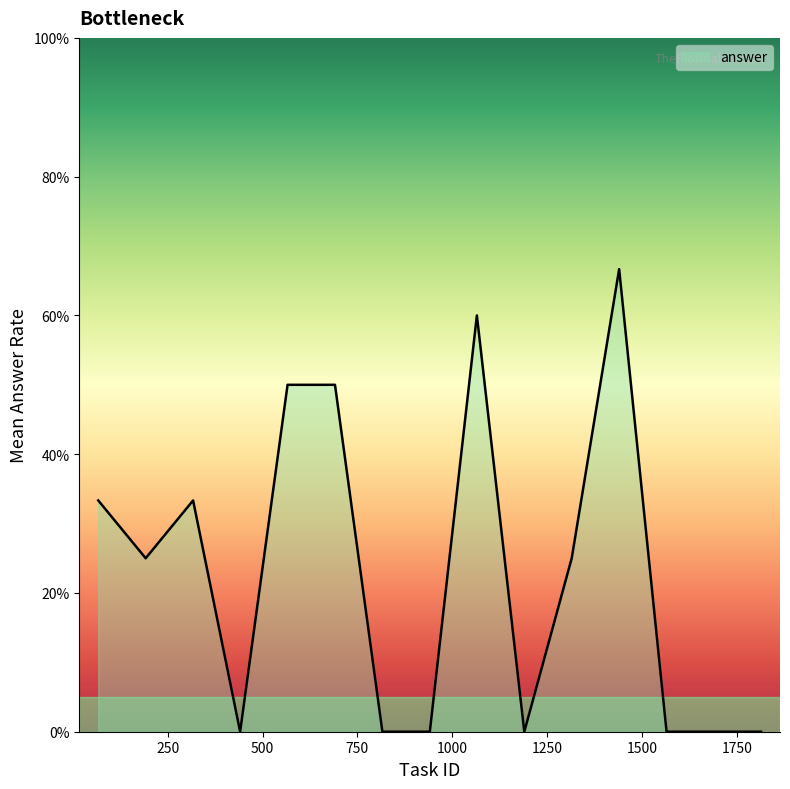

Does the chart display data point markers on the line(s)?

No